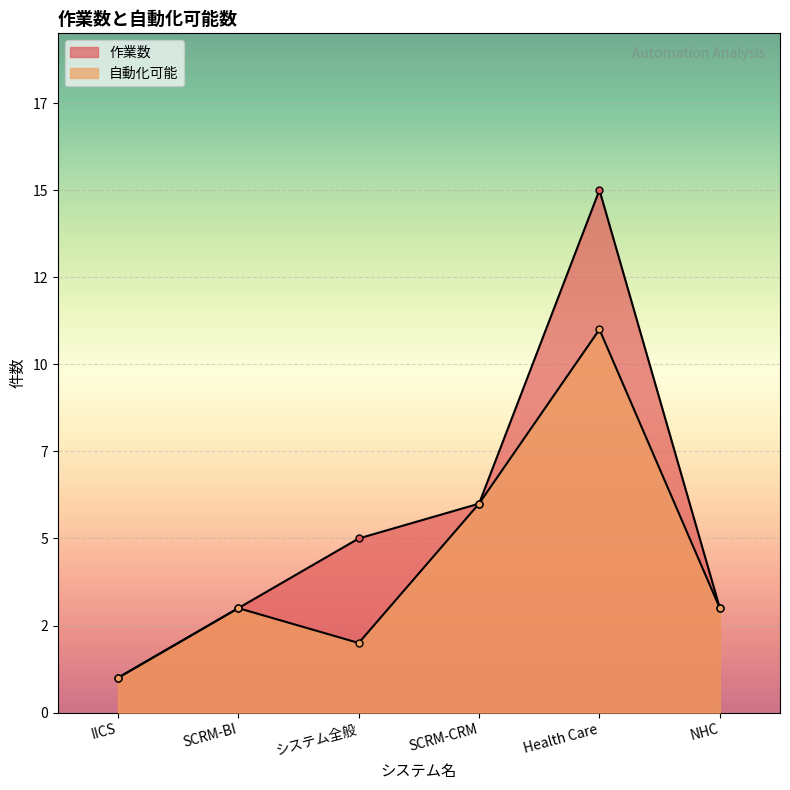

Reading right to left, what are all the values shown in this chart?

作業数: 3	15	6	5	3	1
自動化可能: 3	11	6	2	3	1